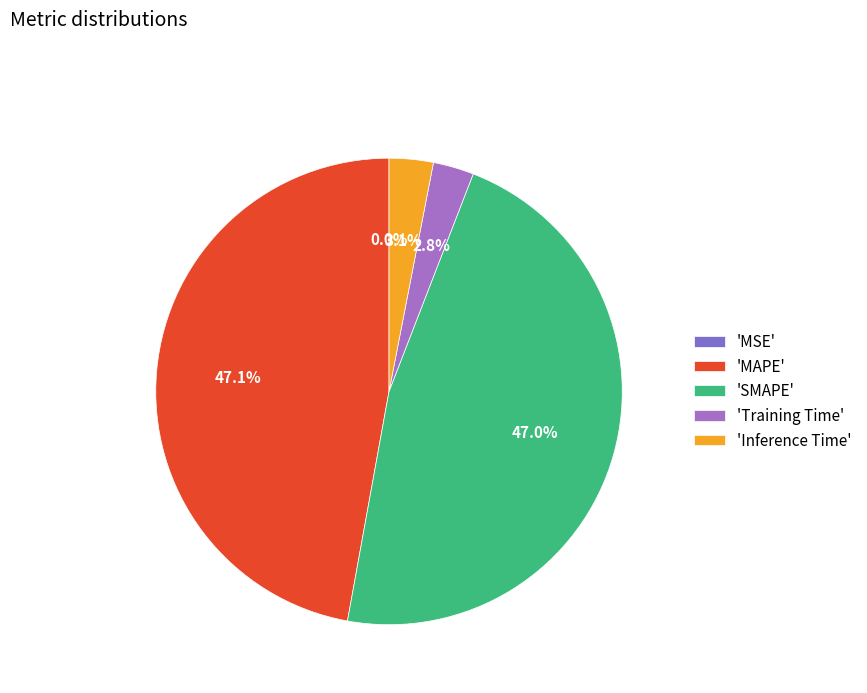

Does 'Training Time' account for over 50% of the chart?

No